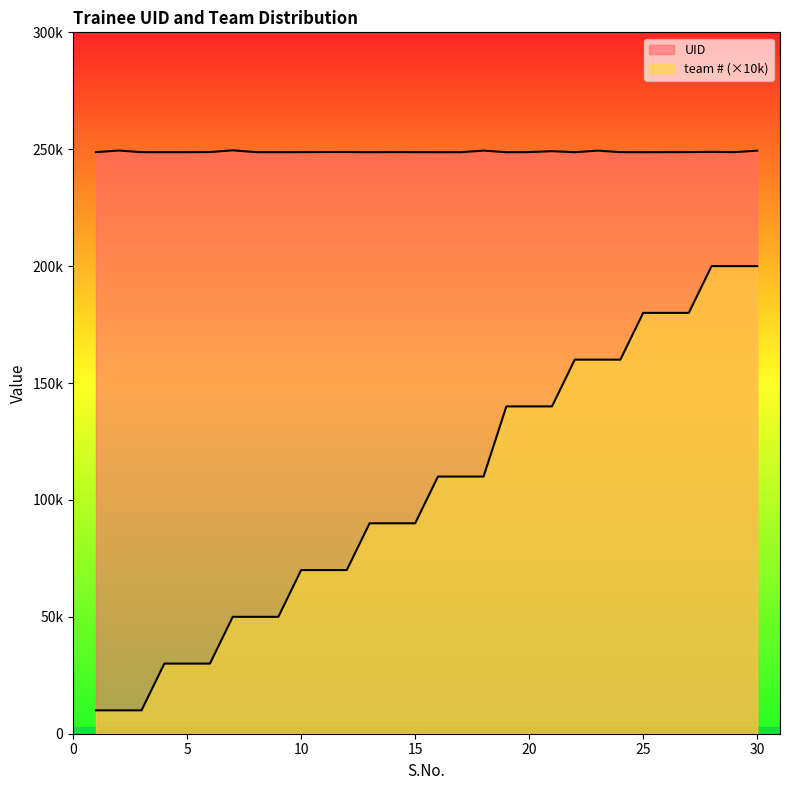

Reading left to right, transcribe all the data shown in this chart.

UID: 1=248764	2=249440	3=248761	4=248742	5=248753	6=248803	7=249529	8=248769	9=248740	10=248775	11=248799	12=248819	13=248735	14=248789	15=248765	16=248723	17=248739	18=249416	19=248731	20=248780	21=249175	22=248729	23=249408	24=248771	25=248722	26=248774	27=248777	28=248875	29=248762	30=249389
team #: 1=10000	2=10000	3=10000	4=30000	5=30000	6=30000	7=50000	8=50000	9=50000	10=70000	11=70000	12=70000	13=90000	14=90000	15=90000	16=110000	17=110000	18=110000	19=140000	20=140000	21=140000	22=160000	23=160000	24=160000	25=180000	26=180000	27=180000	28=200000	29=200000	30=200000